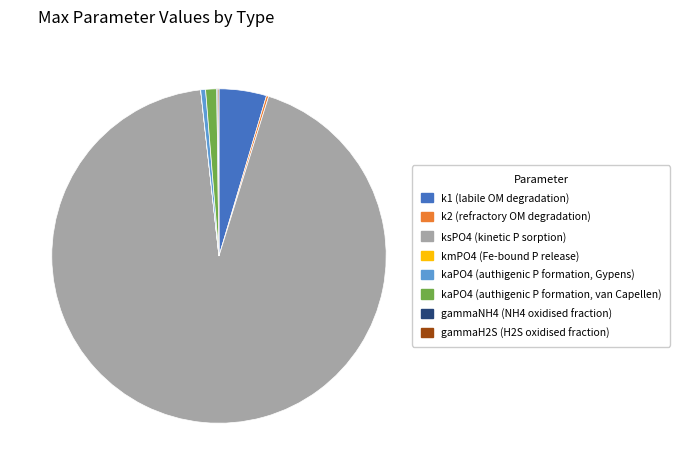

What is the largest slice in the pie chart?

ksPO4 (kinetic P sorption)